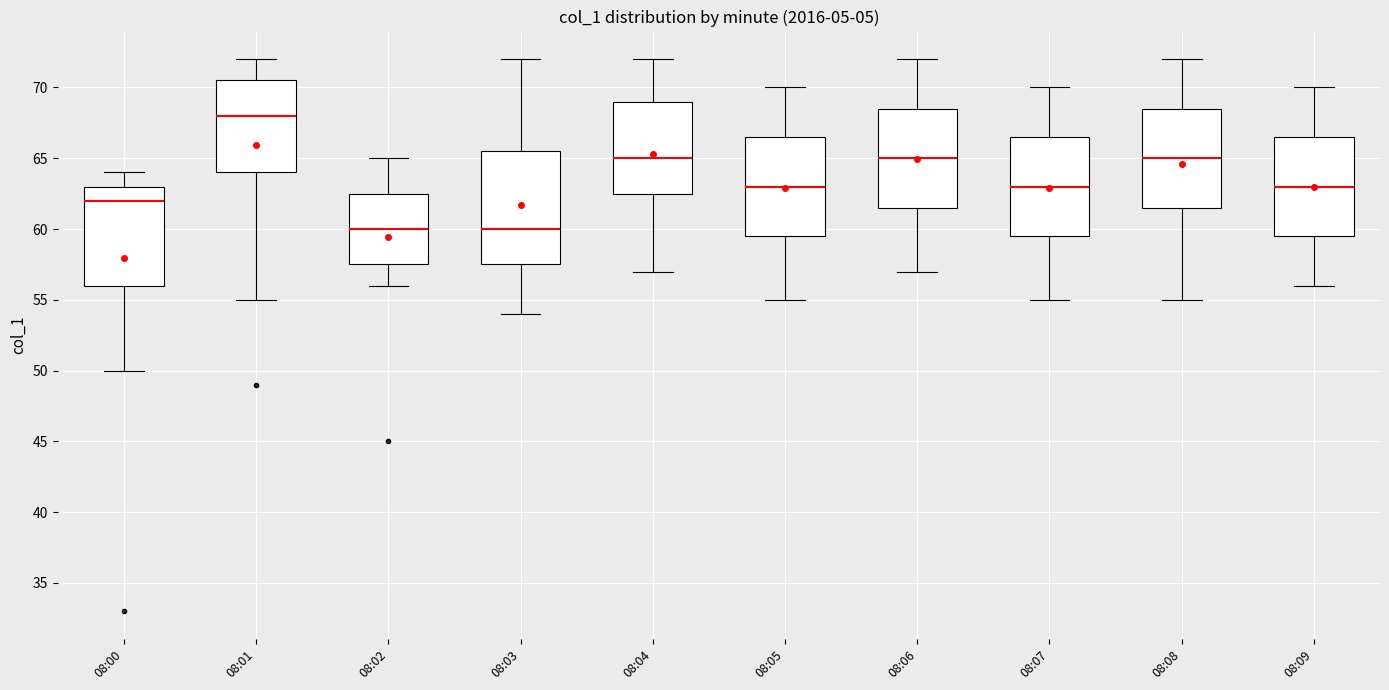

Reading left to right, transcribe this box plot: for each box, give where its median line is, the range the box spans, and where its two whiskers end, as read against the y-axis. The values are not printed on the chart, so give them approximately, as read against the axis.

08:00: median 62.0, box 56.0 to 63.0, whiskers 50.0 to 64.0
08:01: median 68.0, box 64.0 to 70.5, whiskers 55.0 to 72.0
08:02: median 60.0, box 57.5 to 62.5, whiskers 56.0 to 65.0
08:03: median 60.0, box 57.5 to 65.5, whiskers 54.0 to 72.0
08:04: median 65.0, box 62.5 to 69.0, whiskers 57.0 to 72.0
08:05: median 63.0, box 59.5 to 66.5, whiskers 55.0 to 70.0
08:06: median 65.0, box 61.5 to 68.5, whiskers 57.0 to 72.0
08:07: median 63.0, box 59.5 to 66.5, whiskers 55.0 to 70.0
08:08: median 65.0, box 61.5 to 68.5, whiskers 55.0 to 72.0
08:09: median 63.0, box 59.5 to 66.5, whiskers 56.0 to 70.0